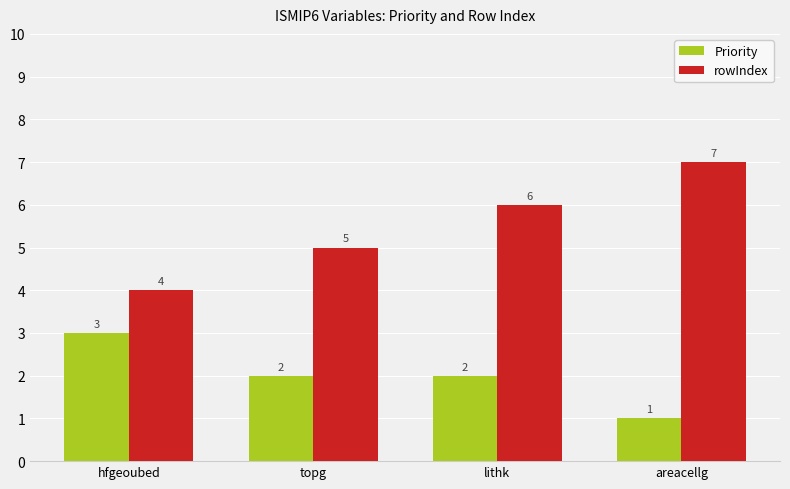

What is the difference between the maximum and minimum values in the rowIndex series?

3